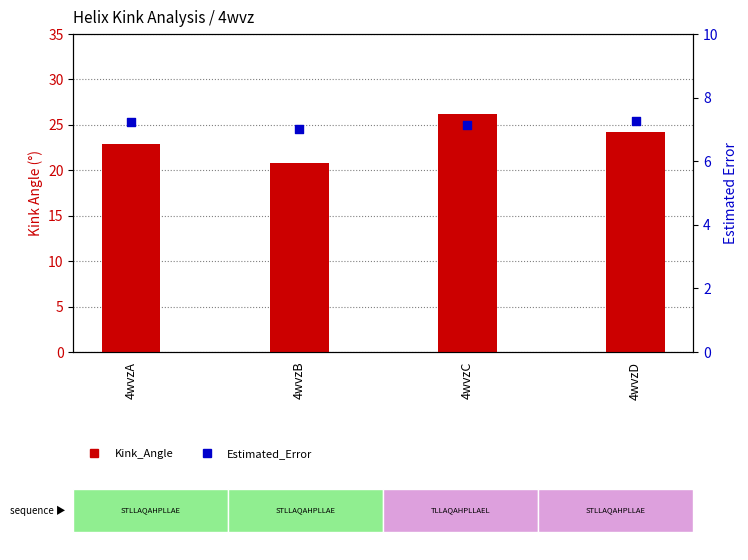

Which series has the largest total across all categories?

Kink_Angle